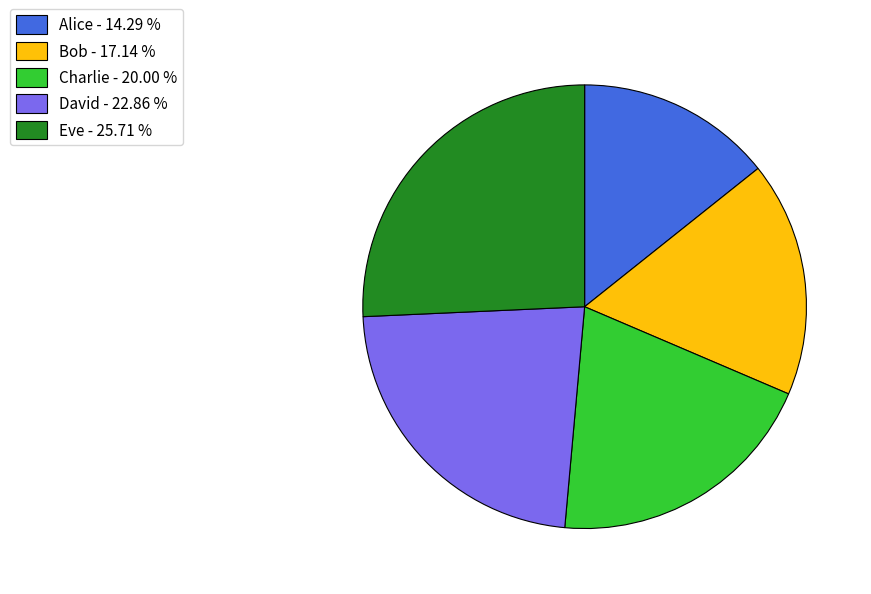

Rank the categories by value from highest to lowest.

Eve, David, Charlie, Bob, Alice